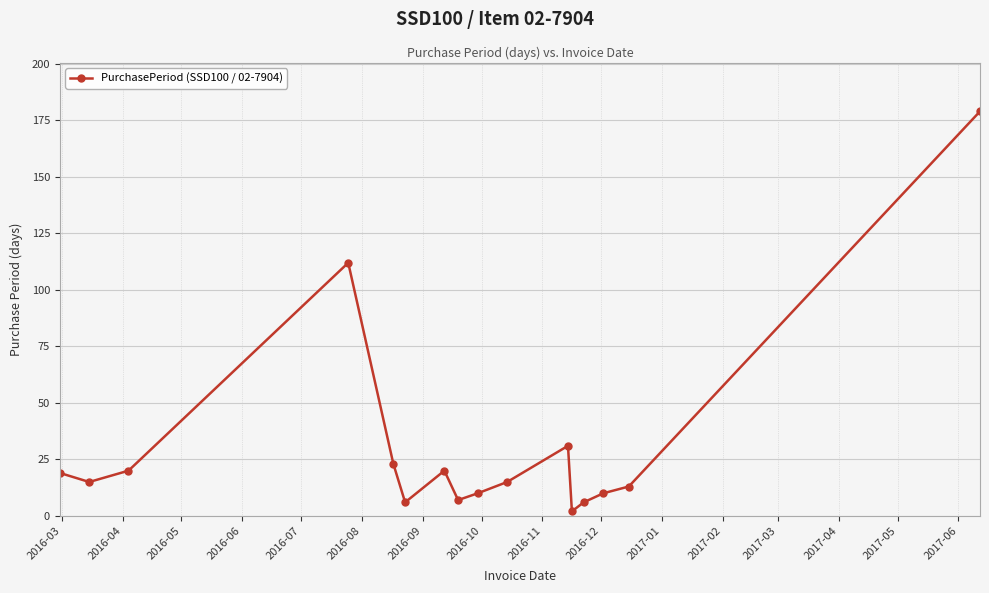

What is the sum of all values?

488